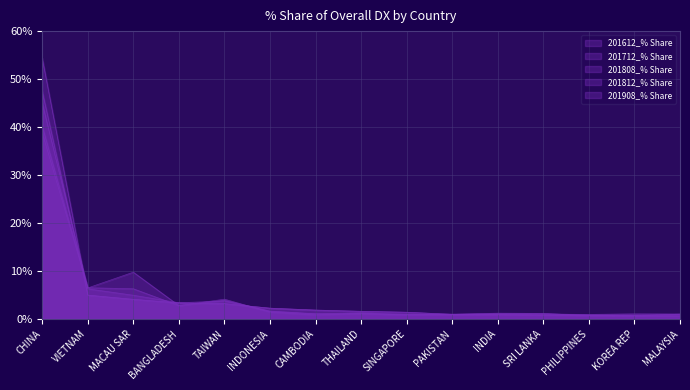

Reading right to left, transcribe all the data shown in this chart.

201612_% Share: MALAYSIA=1.0	KOREA REP=0.6	PHILIPPINES=0.7	SRI LANKA=1.1	INDIA=1.2	PAKISTAN=1.0	SINGAPORE=0.8	THAILAND=1.2	CAMBODIA=0.8	INDONESIA=1.4	TAIWAN=4.1	BANGLADESH=2.8	MACAU SAR=9.7	VIETNAM=6.4	CHINA=40.2
201712_% Share: MALAYSIA=1.0	KOREA REP=1.0	PHILIPPINES=0.9	SRI LANKA=1.0	INDIA=1.0	PAKISTAN=0.9	SINGAPORE=1.0	THAILAND=1.3	CAMBODIA=1.1	INDONESIA=1.6	TAIWAN=3.9	BANGLADESH=2.8	MACAU SAR=6.3	VIETNAM=6.5	CHINA=38.8
201808_% Share: MALAYSIA=0.9	KOREA REP=0.8	PHILIPPINES=0.8	SRI LANKA=1.1	INDIA=1.1	PAKISTAN=1.0	SINGAPORE=0.9	THAILAND=1.1	CAMBODIA=1.0	INDONESIA=1.6	TAIWAN=3.7	BANGLADESH=3.4	MACAU SAR=4.9	VIETNAM=6.3	CHINA=45.0
201812_% Share: MALAYSIA=0.6	KOREA REP=0.6	PHILIPPINES=0.7	SRI LANKA=0.8	INDIA=0.9	PAKISTAN=0.9	SINGAPORE=1.4	THAILAND=1.6	CAMBODIA=1.8	INDONESIA=2.2	TAIWAN=3.2	BANGLADESH=3.3	MACAU SAR=4.1	VIETNAM=4.9	CHINA=47.4
201908_% Share: MALAYSIA=0.6	KOREA REP=0.6	PHILIPPINES=0.7	SRI LANKA=0.8	INDIA=0.9	PAKISTAN=0.9	SINGAPORE=1.4	THAILAND=1.6	CAMBODIA=1.8	INDONESIA=2.2	TAIWAN=3.2	BANGLADESH=3.3	MACAU SAR=4.1	VIETNAM=4.9	CHINA=54.4